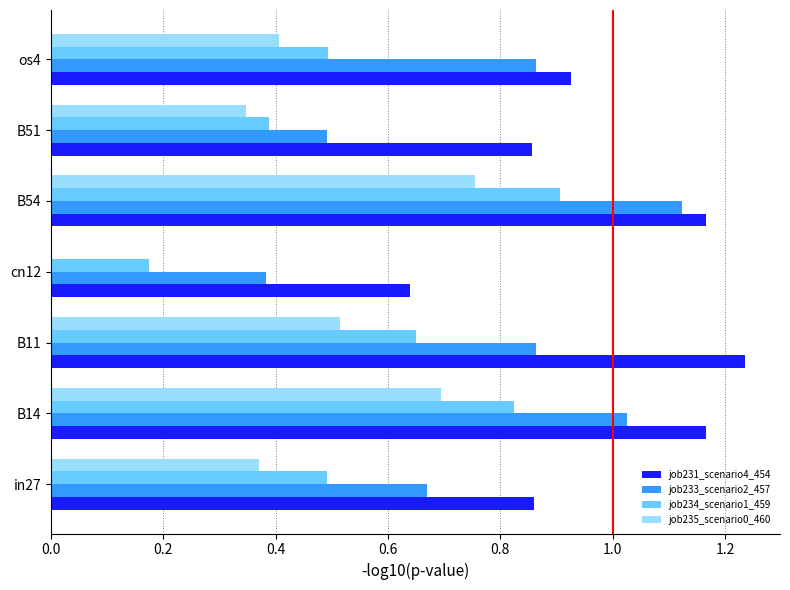

What are all the series names shown in the legend?

job231_scenario4_454, job233_scenario2_457, job234_scenario1_459, job235_scenario0_460